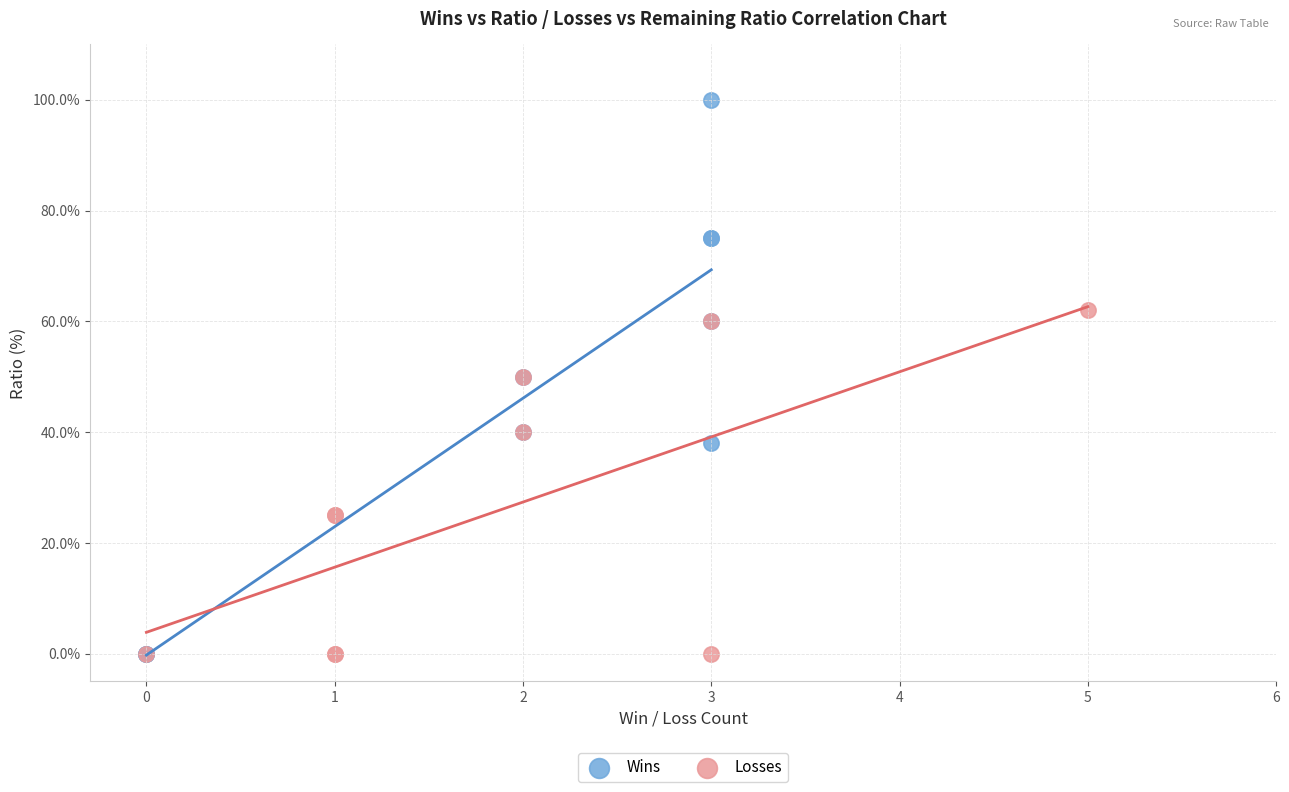

What are all the series names shown in the legend?

Wins, Losses